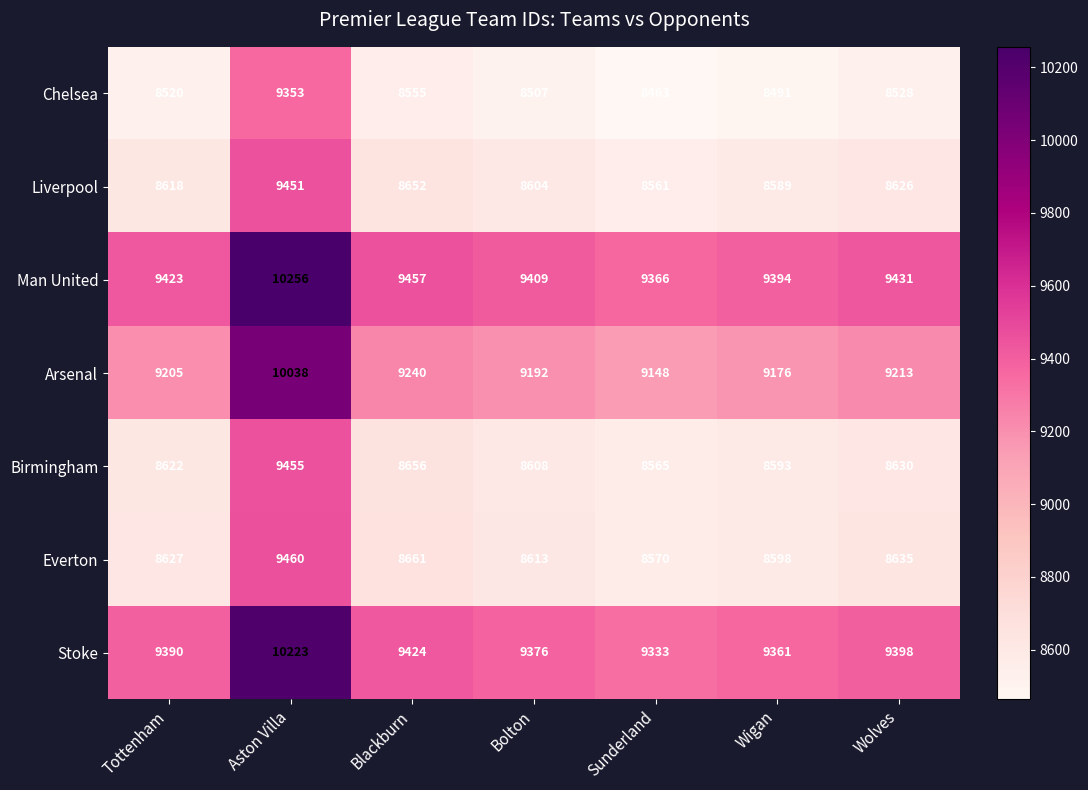

At which label is Man United closest to 9811?

Blackburn